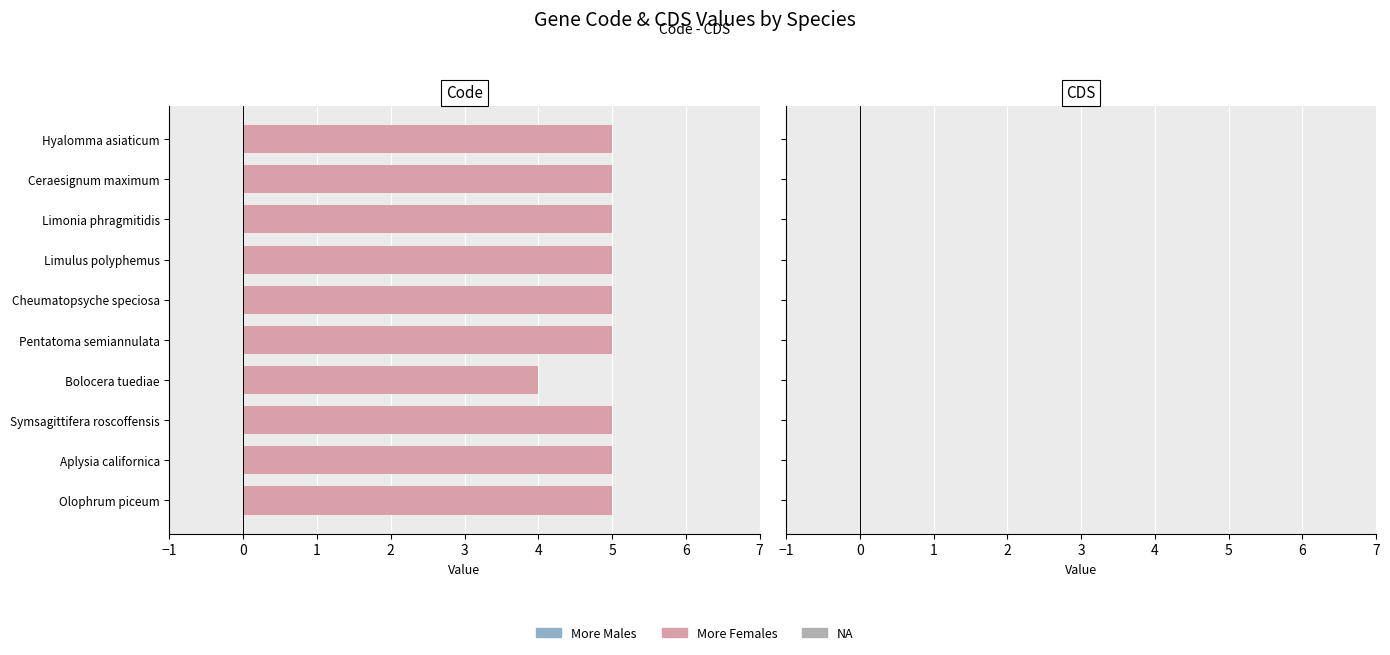

What is the average value?

5